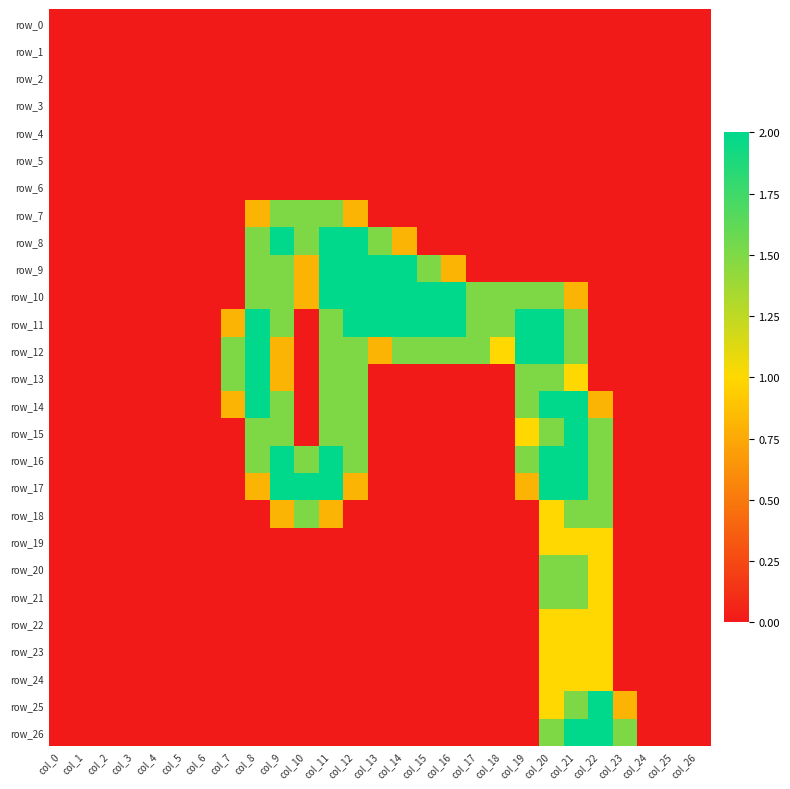

How many values in the row_11 series exceed 0?

14